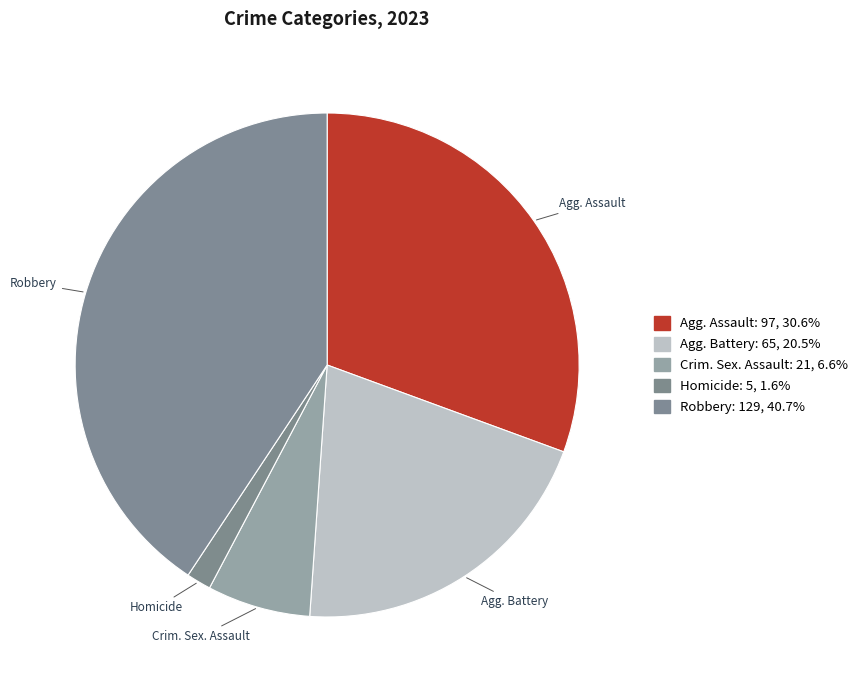

Does Homicide represent more than half of the total?

No